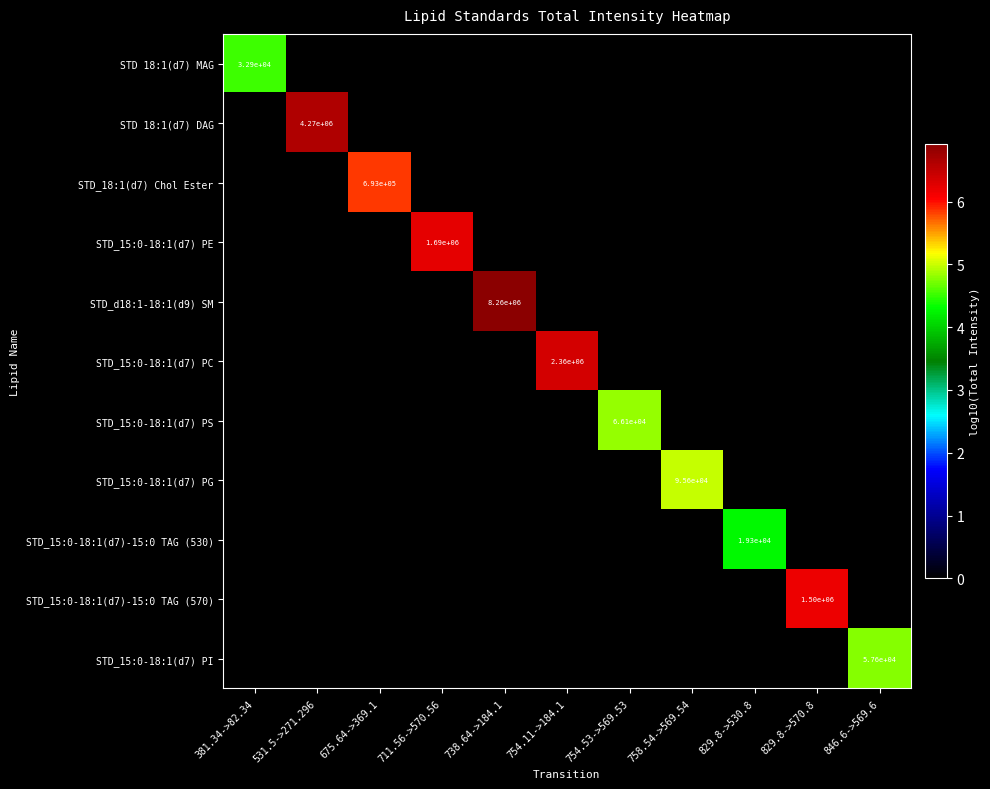

True or false: STD_15:0-18:1(d7) PG has a value of 55883 at 758.54->569.54.

False